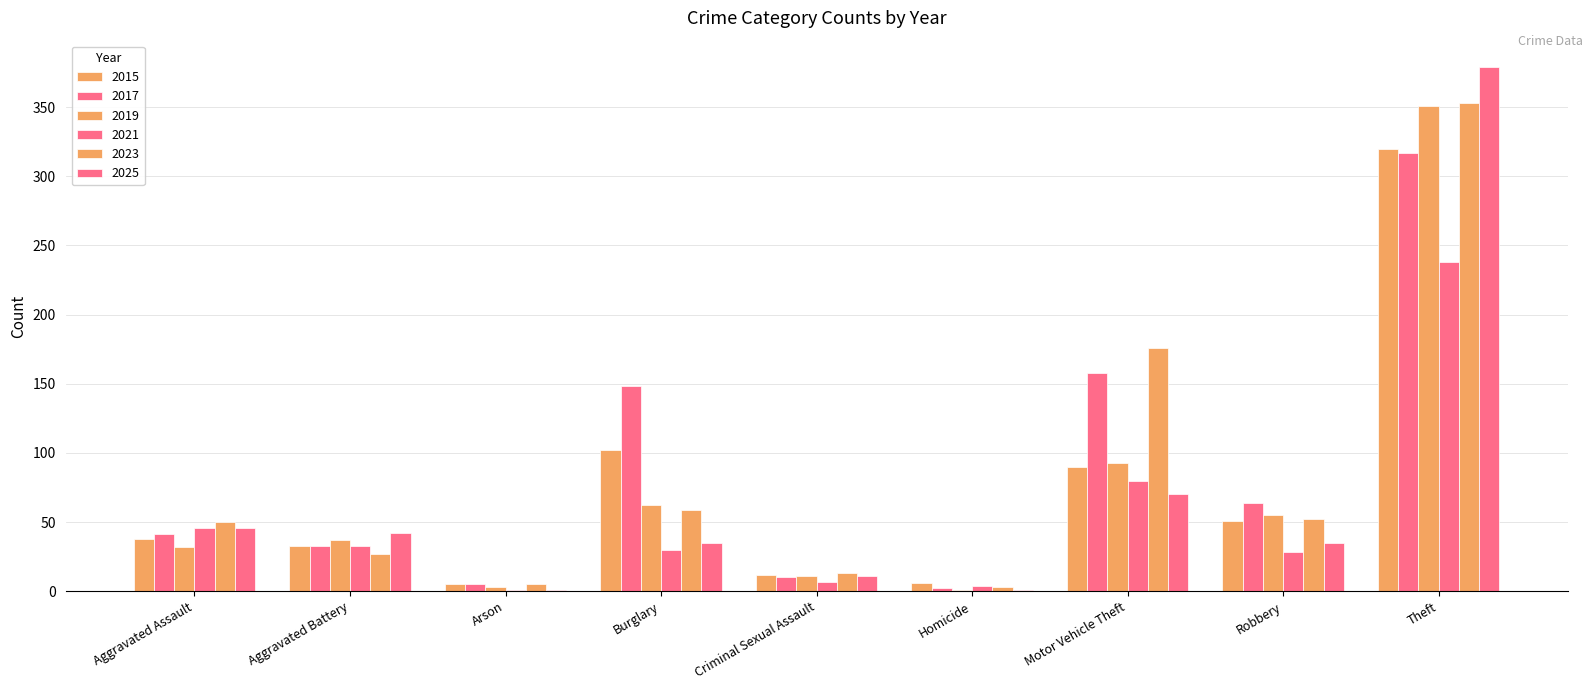

What value does the 2015 series have at Homicide, to the nearest 10?

10